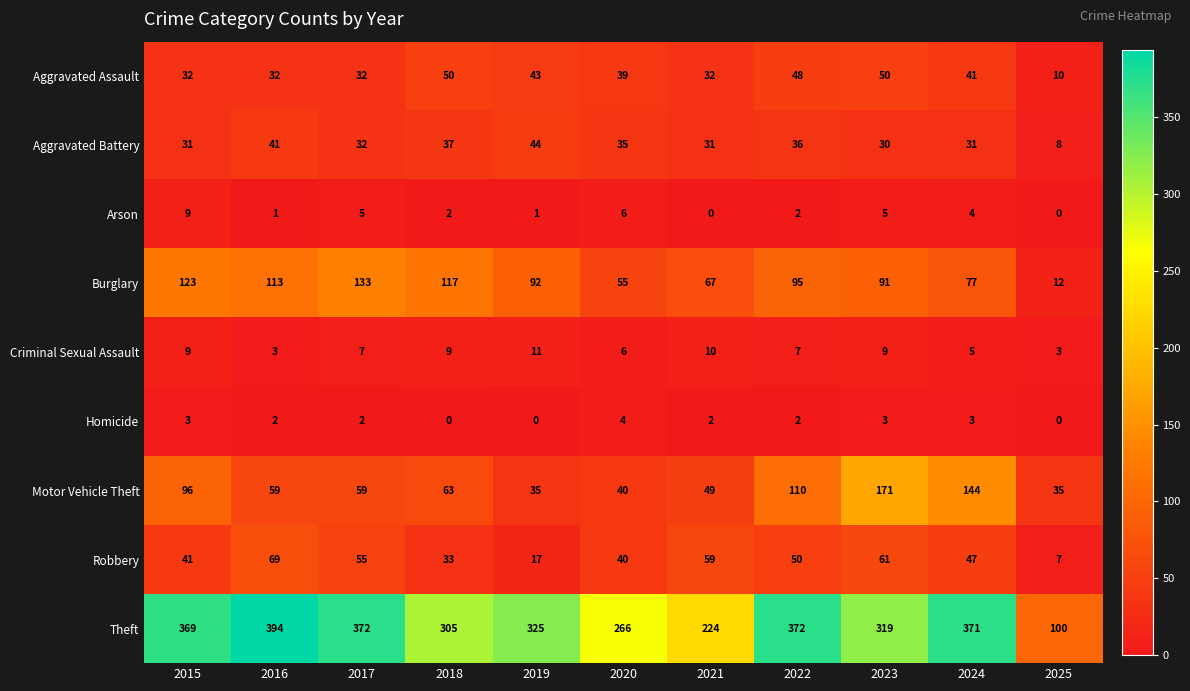

Where is Burglary nearest to the value 72?

2021